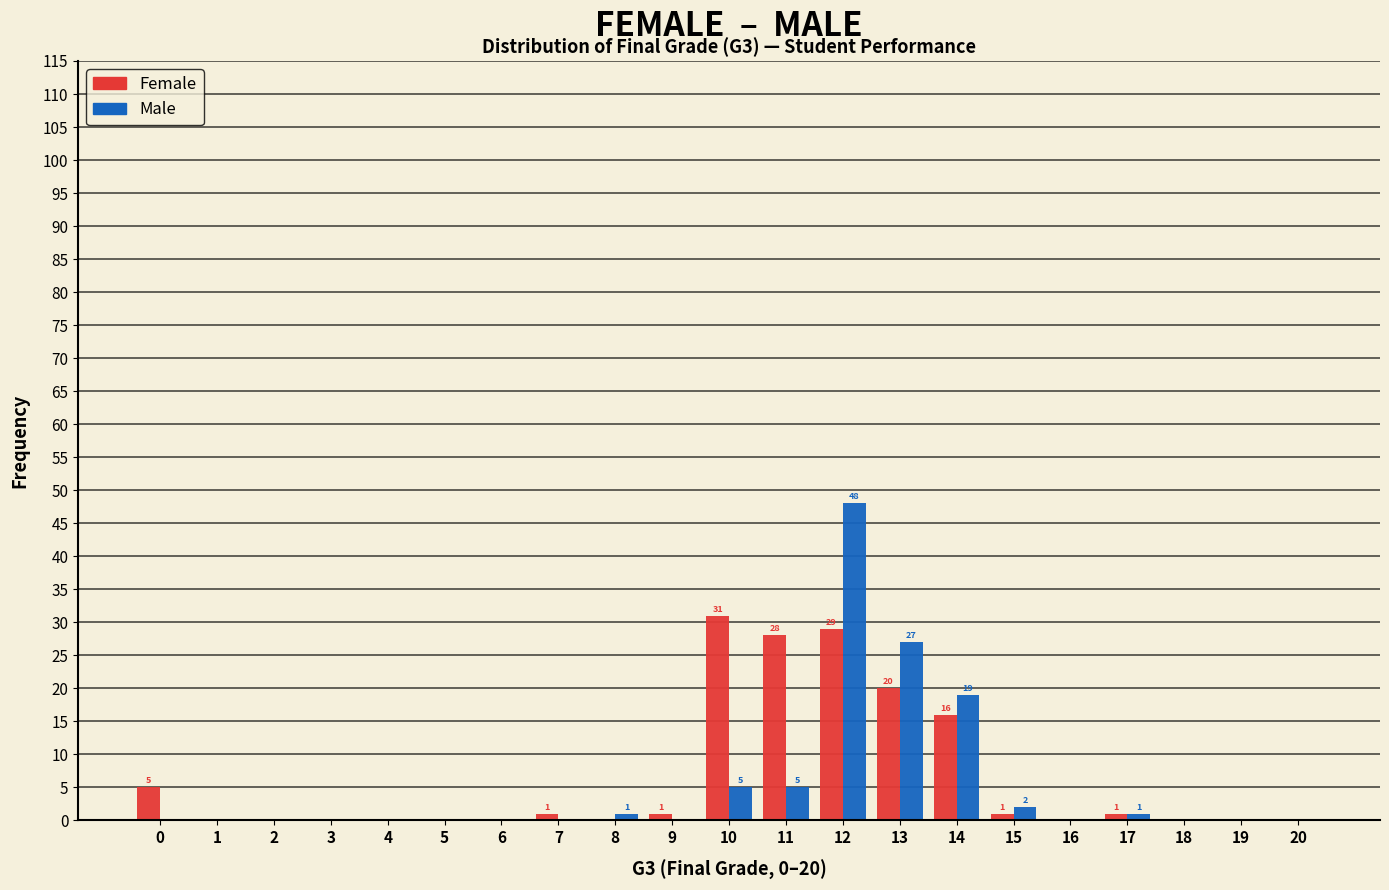

Which category has the highest value in the Male series?

12